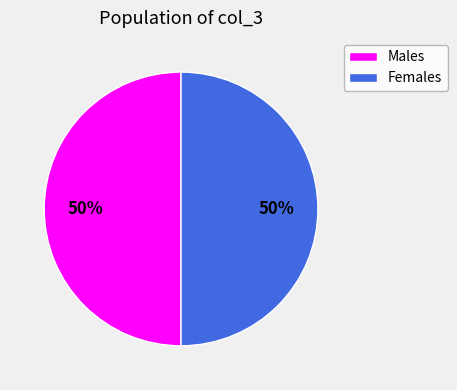

To the nearest percent, what is the average slice percentage?

50%